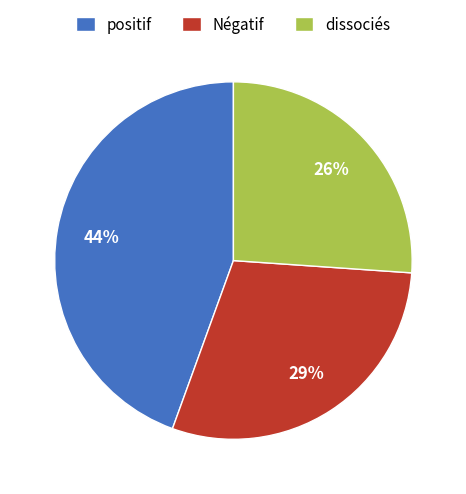

Is there a majority slice in this chart?

No